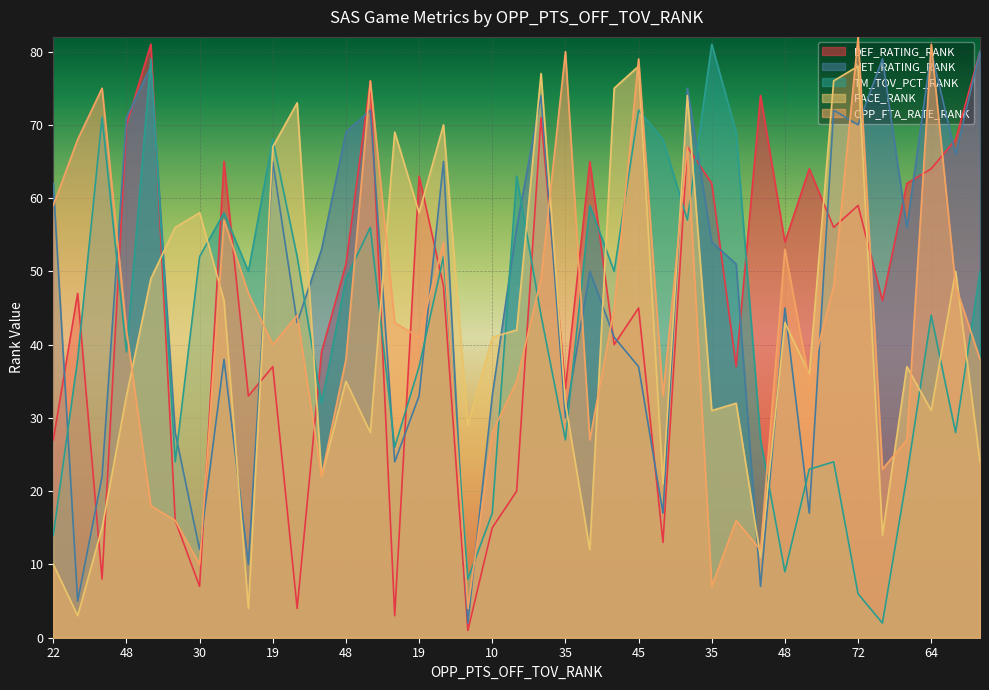

At which category does the chart reach its peak across all series?

72